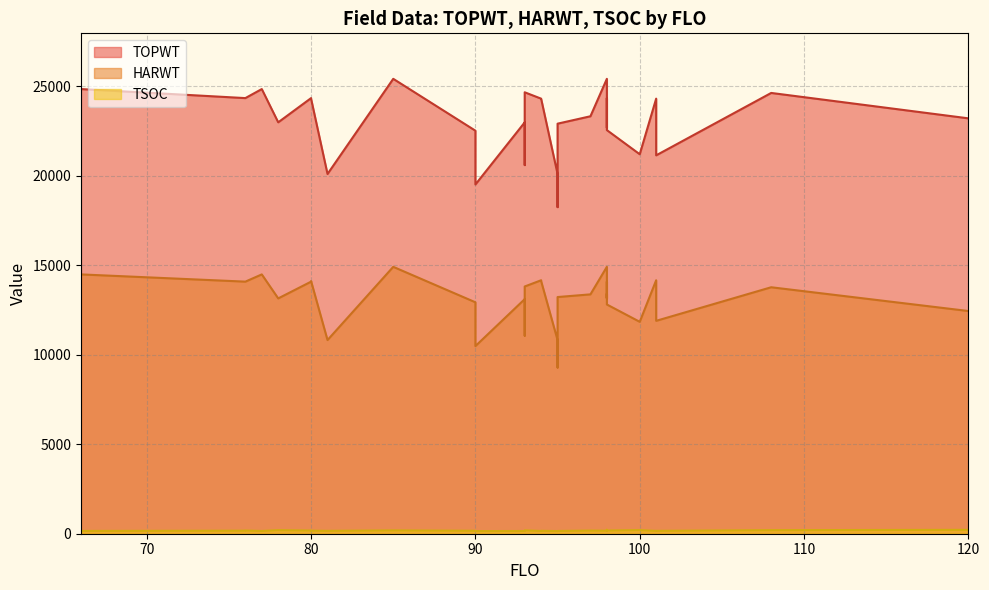

What is the value of the TOPWT point at the 25th from the left?

25417